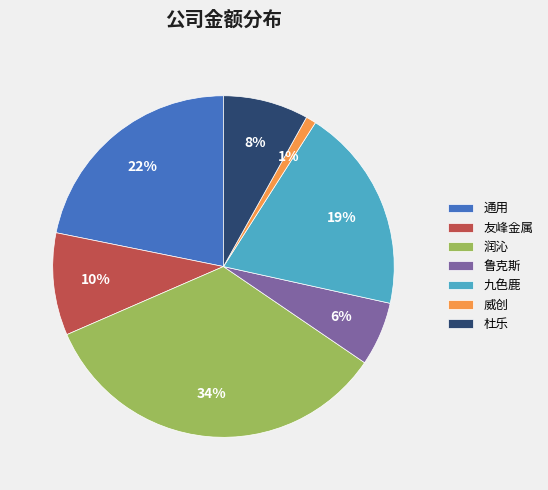

To the nearest percent, what is the difference between the largest and smallest slice percentages?

33%